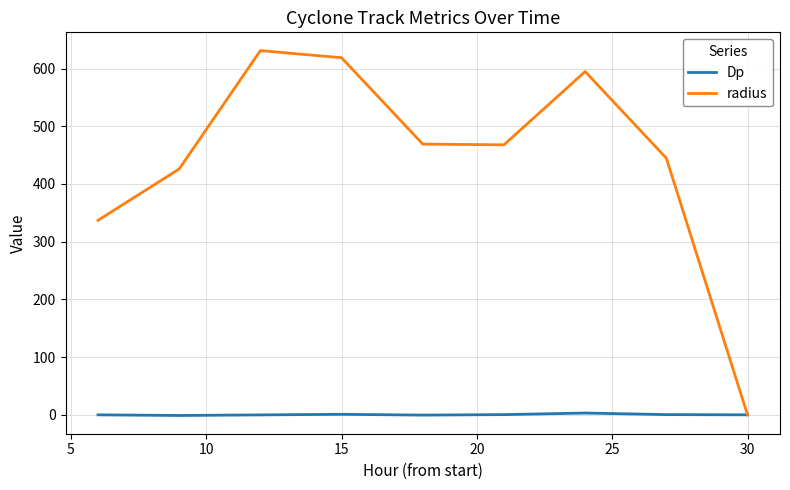

Which series has the largest total across all categories?

radius